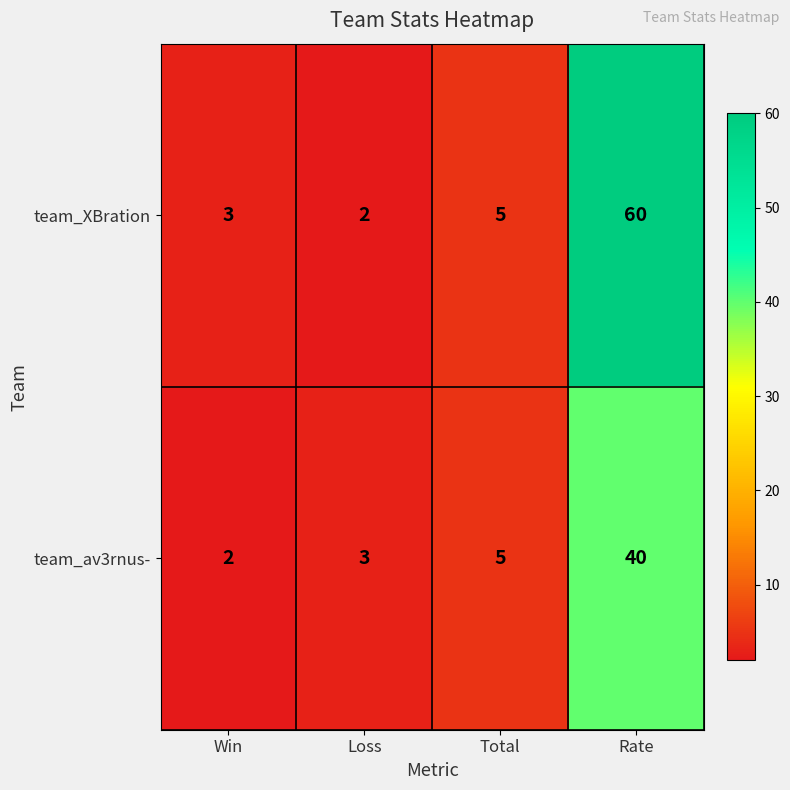

Which label corresponds to the largest value in the chart?

Rate